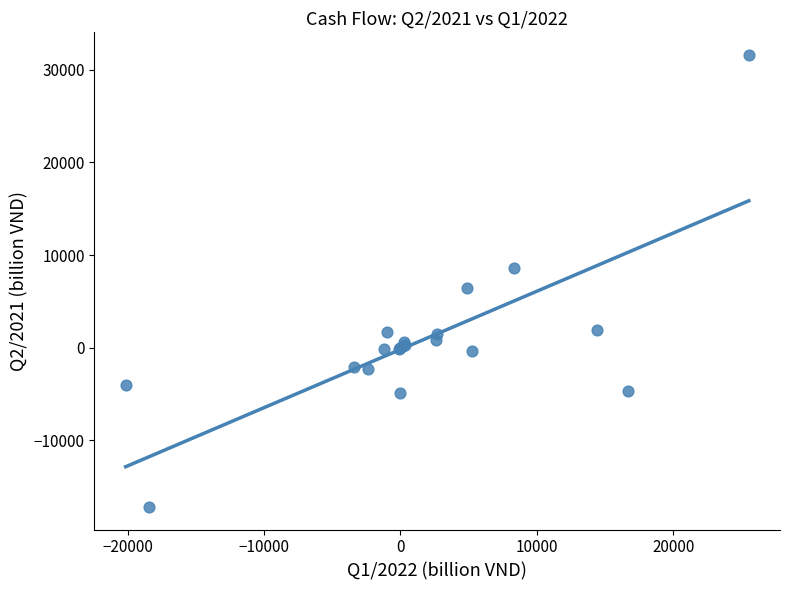

What Y value in the scatter plot is closest to 7199?

6478